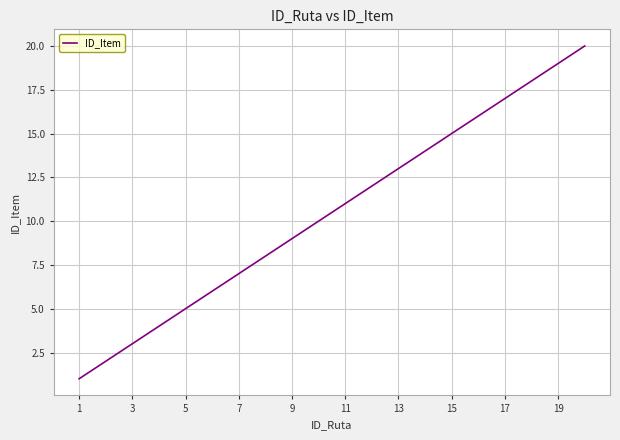

What is the greatest value displayed?

20